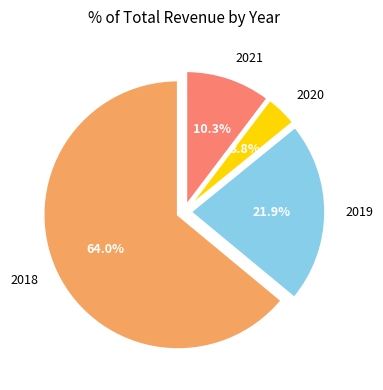

Is 2019 the majority of the pie?

No